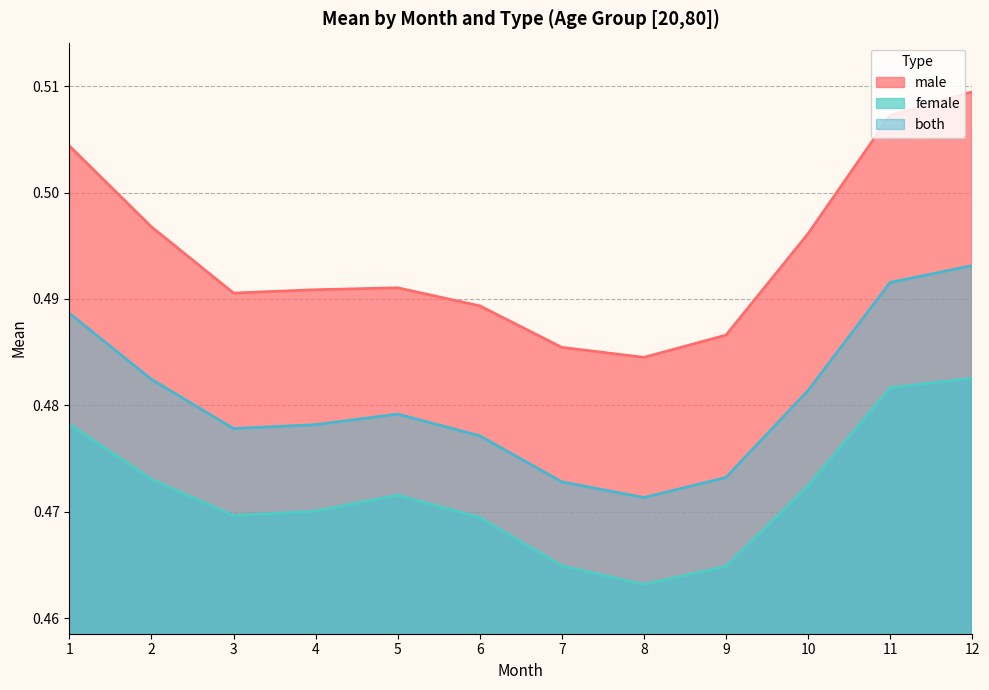

What is the value of the both point at the 9th from the left?

0.5